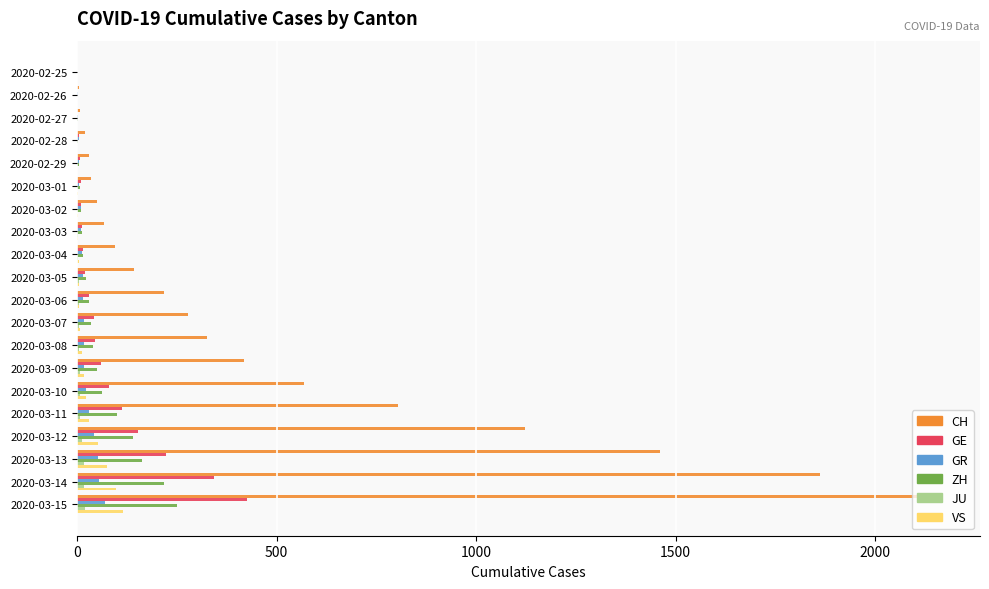

Which series changed the most between 2020-03-06 and 2020-03-13?

CH